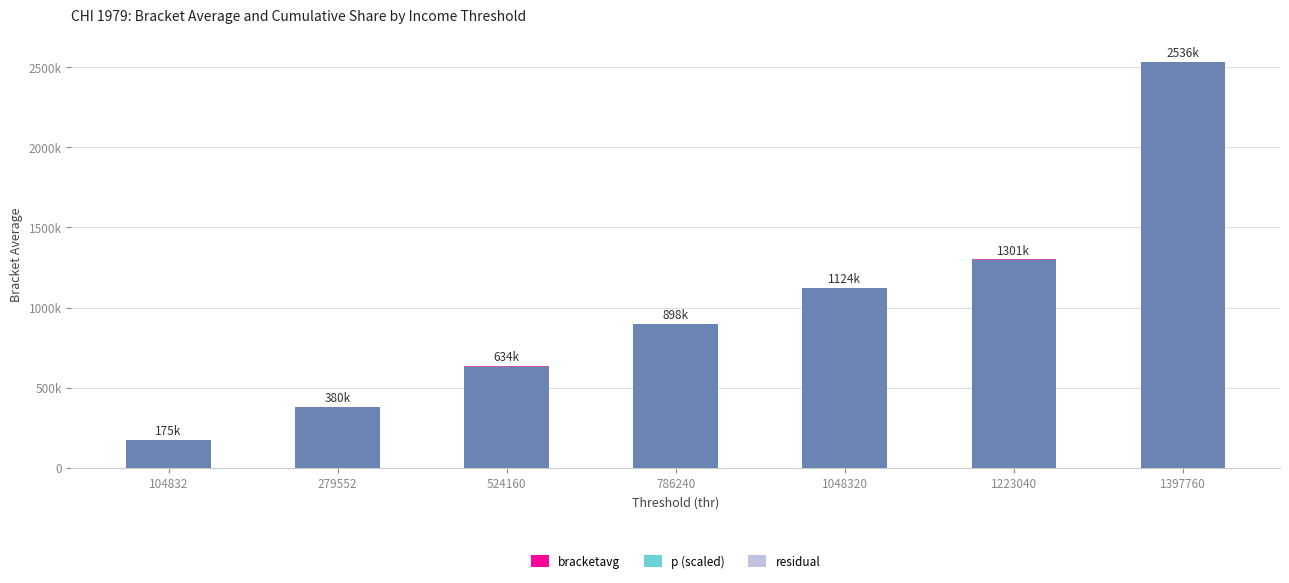

How many groups of bars are there?

7